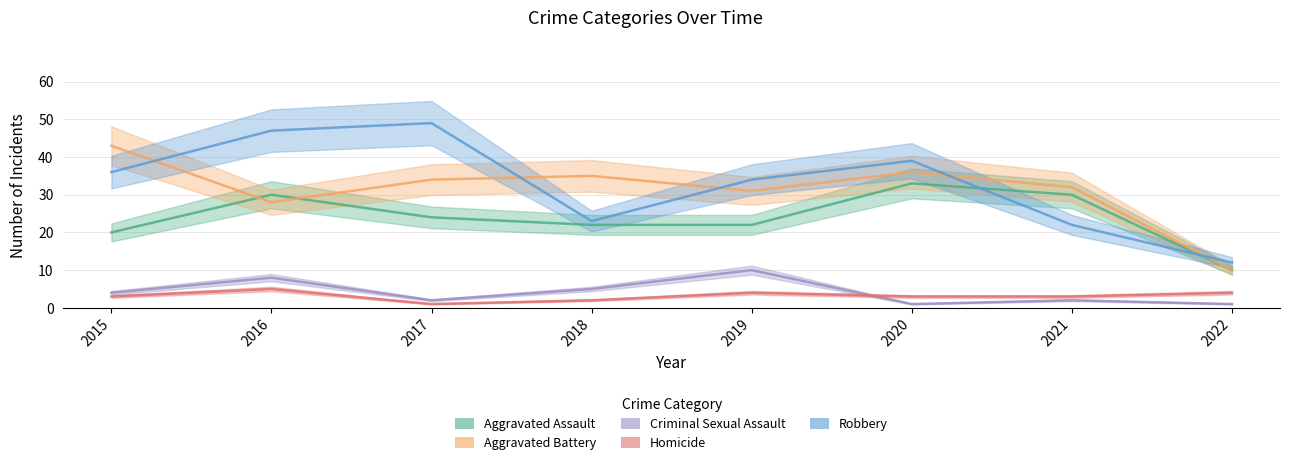

True or false: Homicide and Aggravated Battery cross at least once.

False